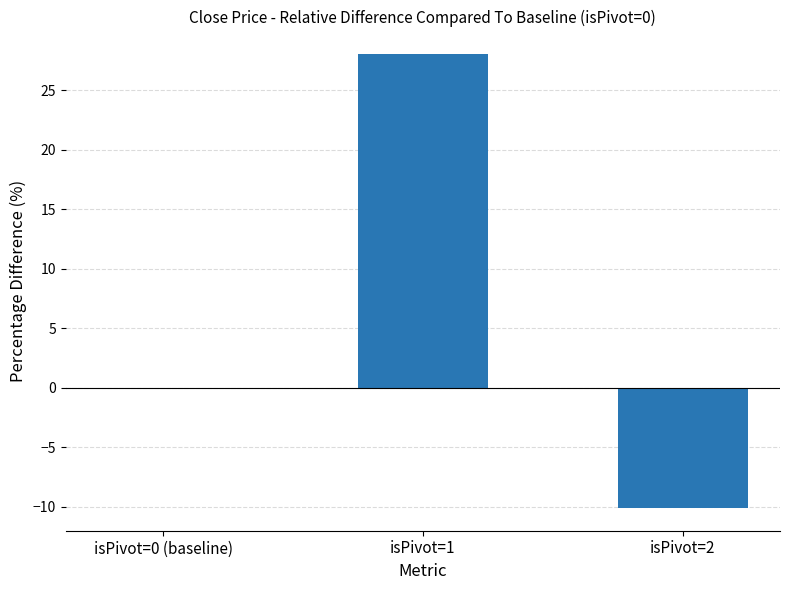

At which category does the chart reach its peak across all series?

isPivot=1